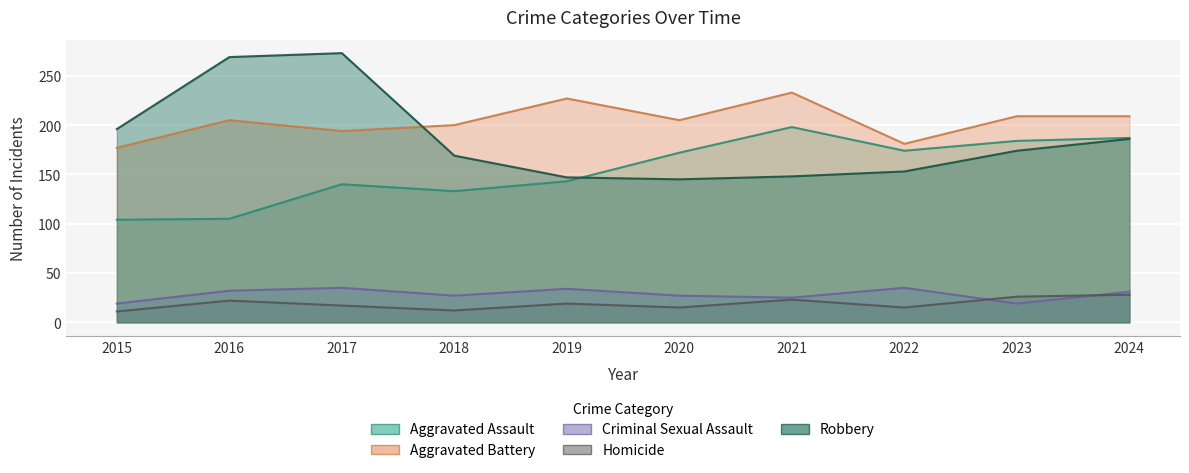

Count the number of data series in this chart.

5